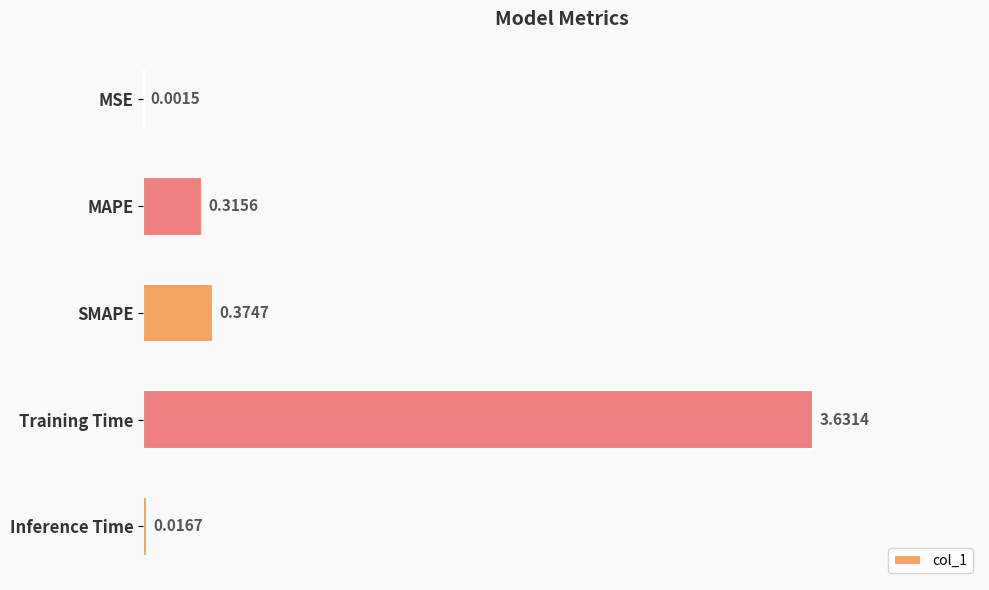

How many distinct data groups are displayed?

1